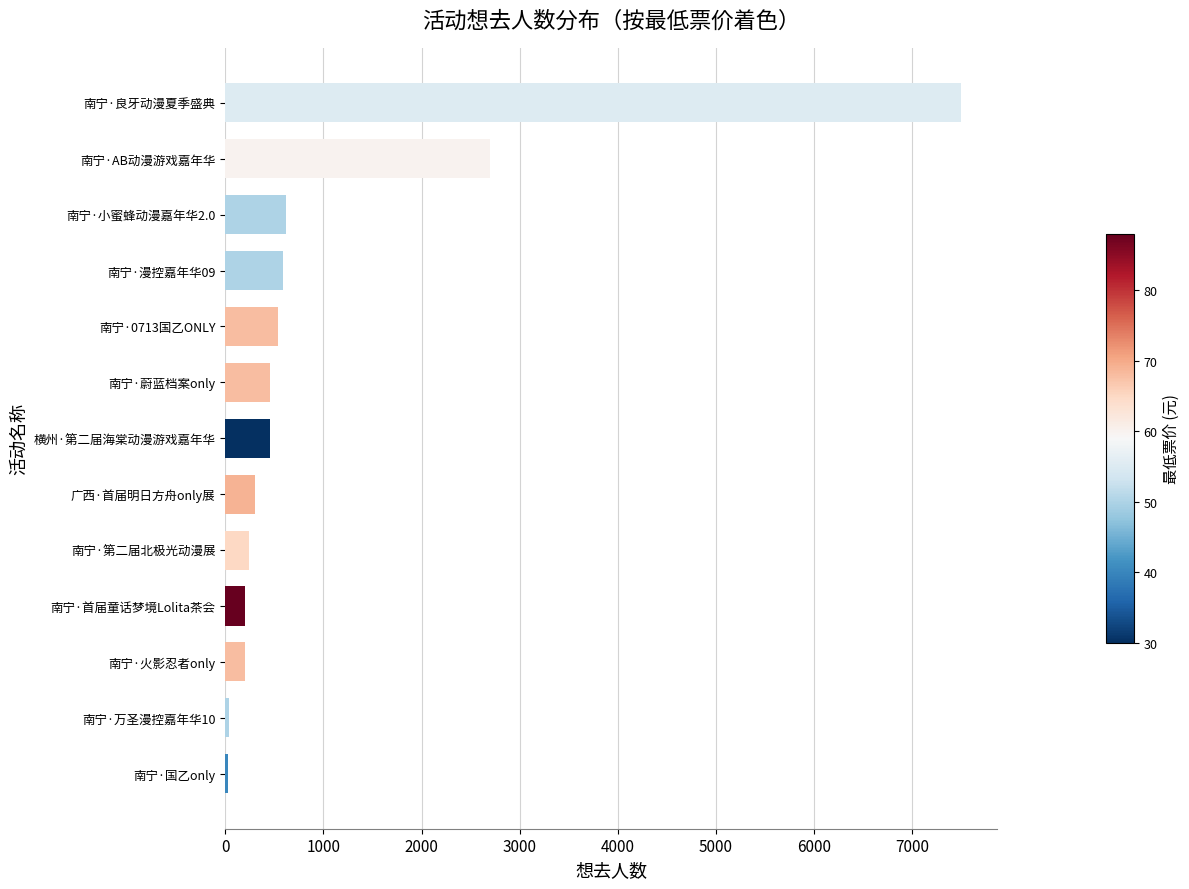

What is the change in value from 南宁·漫控嘉年华09 to 南宁·良牙动漫夏季盛典?

+6908